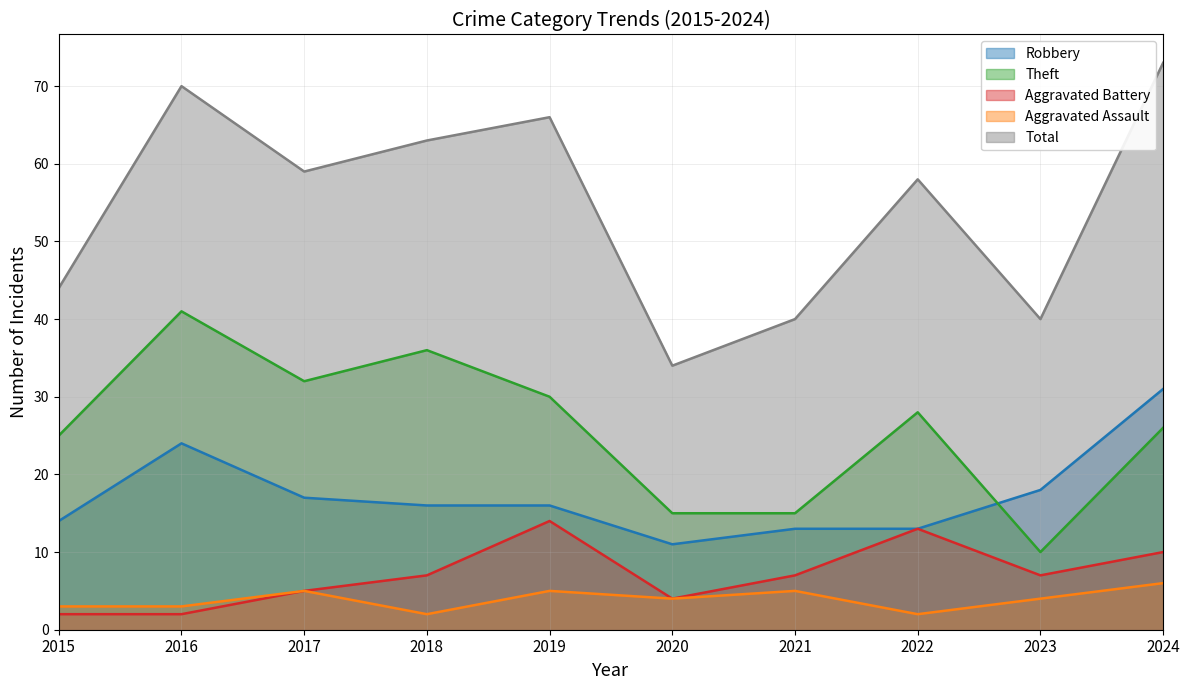

Count the Aggravated Assault values in the range 3 to 5.

7